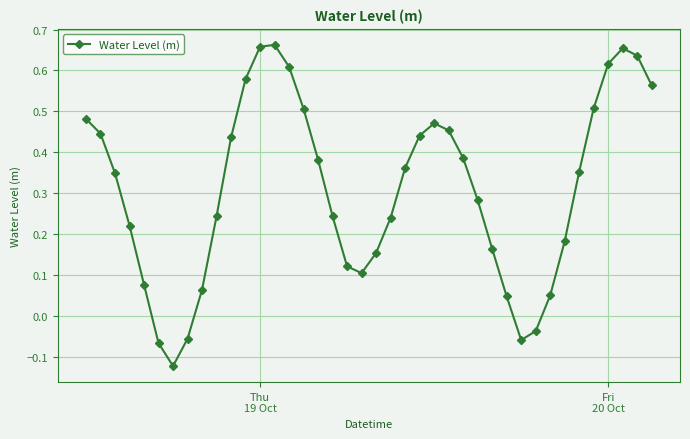

What is the sum of all values?

12.4